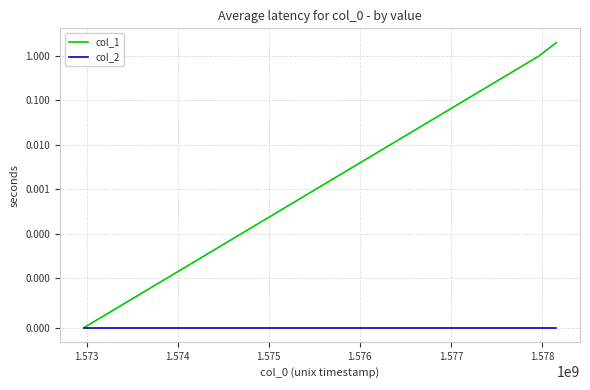

Reading left to right, transcribe all the data shown in this chart.

col_1: 0	1	2
col_2: 0	0	0